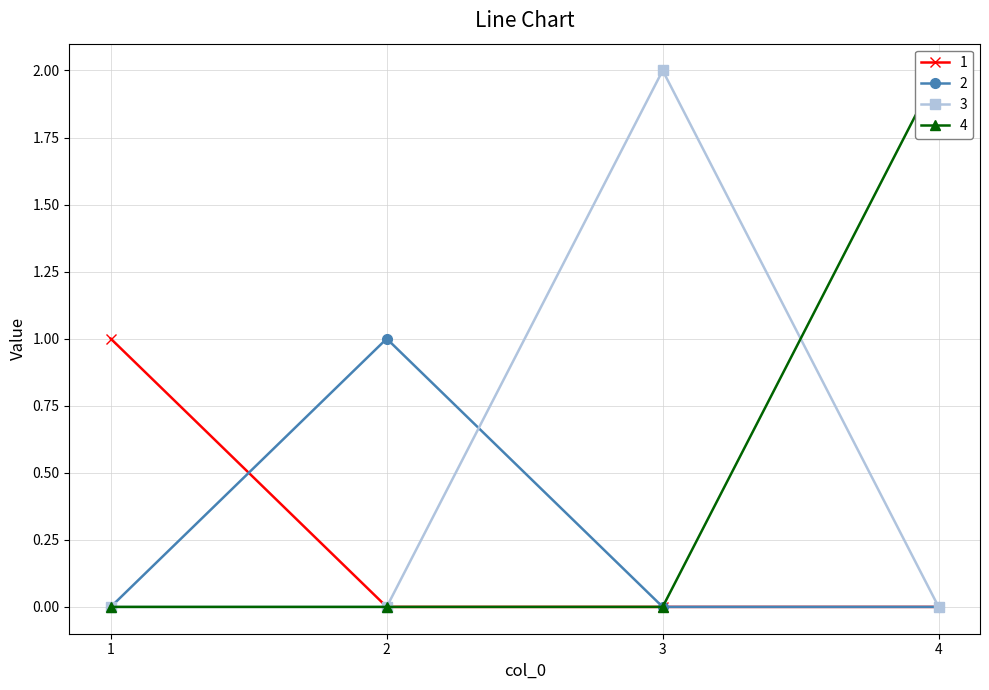

What is the maximum value for 1?

1